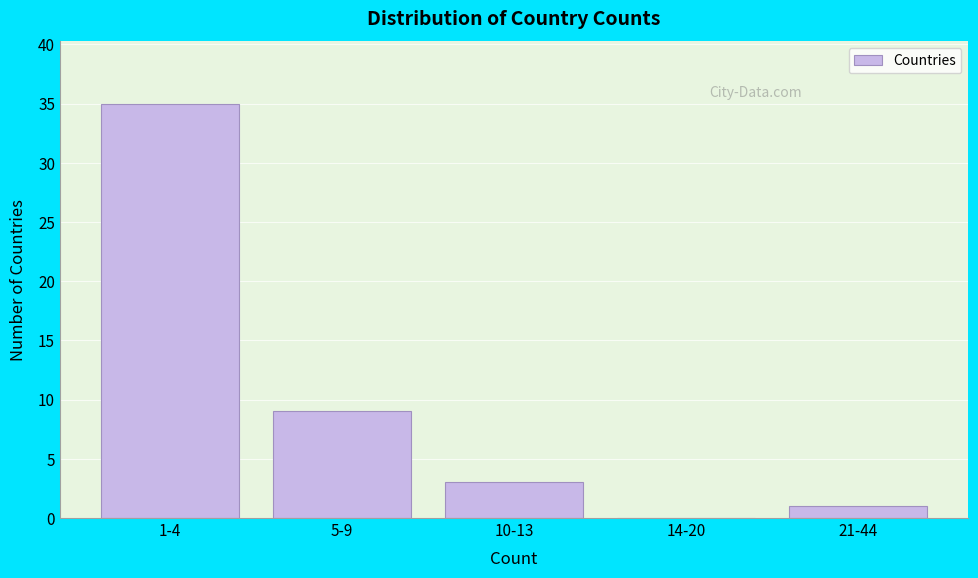

Reading left to right, extract all data points from this chart.

1-4=35	5-9=9	10-13=3	14-20=0	21-44=1